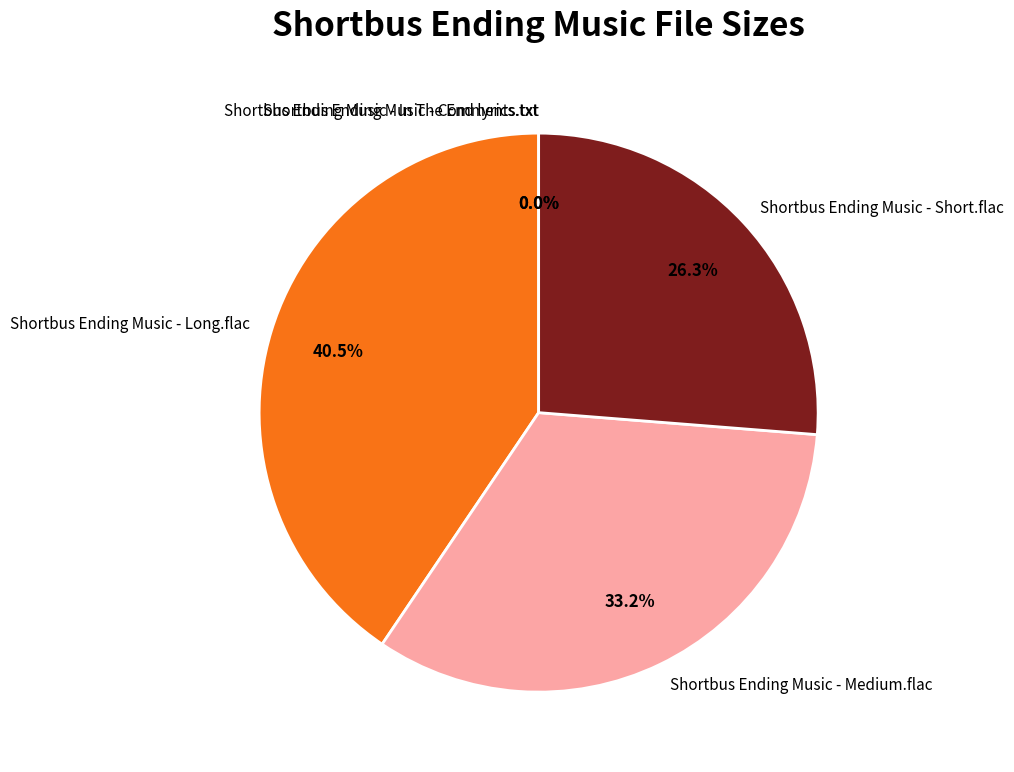

What portion of the pie excludes Shortbus Ending Music - Short.flac?

73.7%